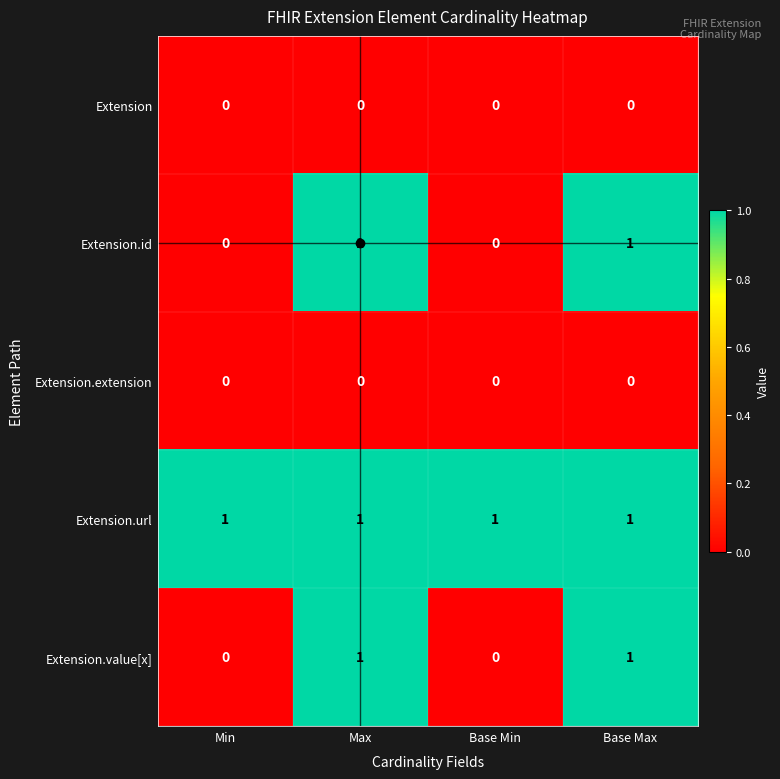

Is it true that Extension.extension equals 0 at Base Max?

True